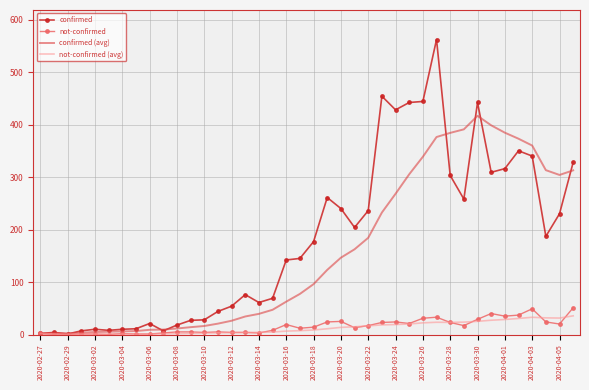

True or false: confirmed (avg) has more than 1 points higher than both neighbors.

True